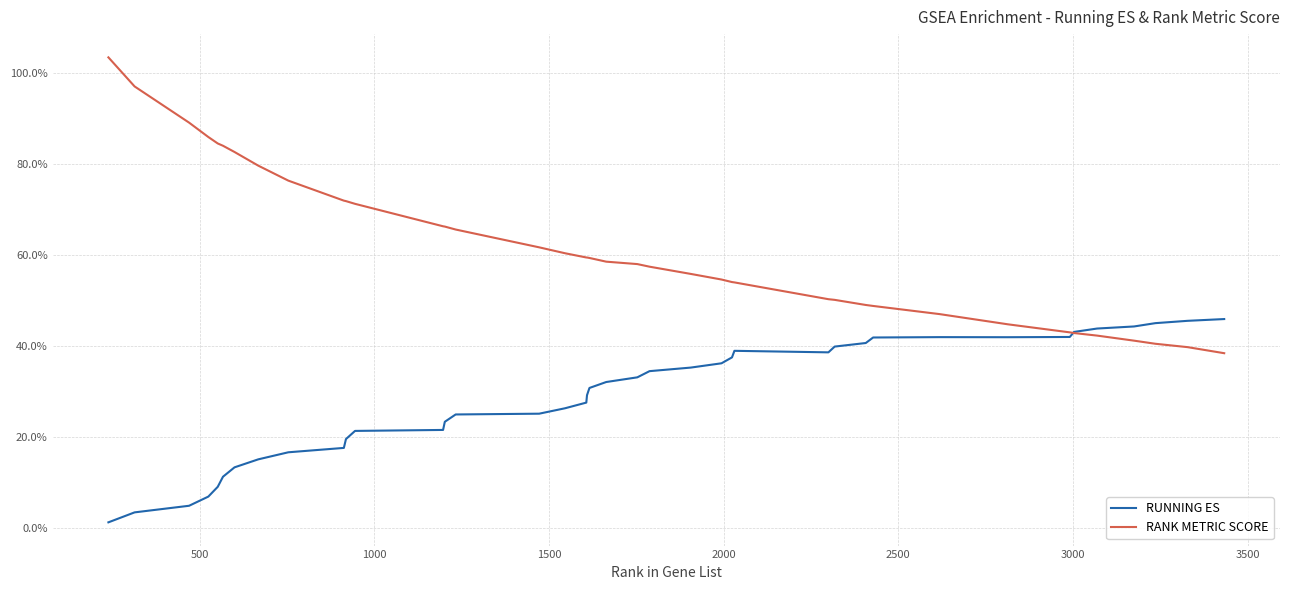

What are all the series names shown in the legend?

RUNNING ES, RANK METRIC SCORE